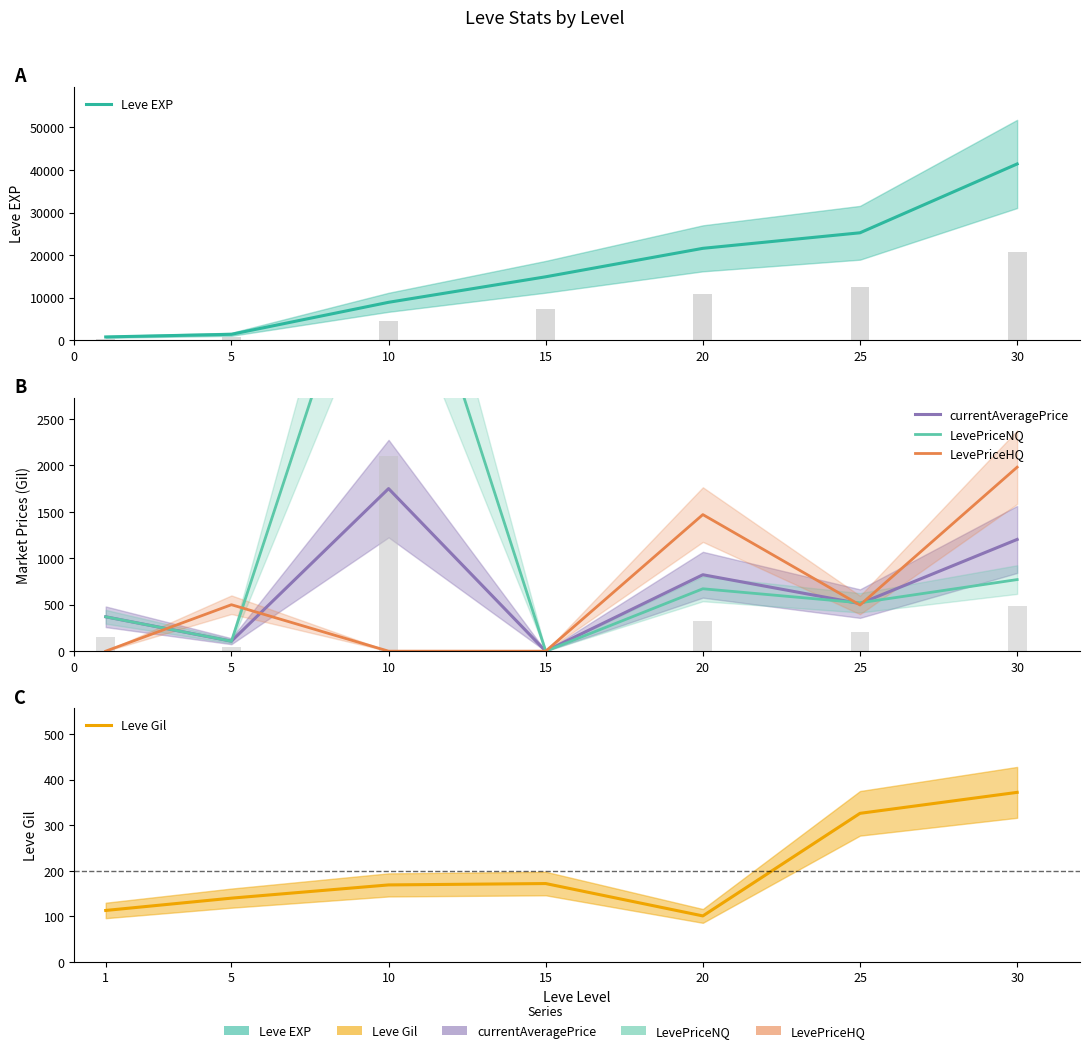

Are the bars grouped side by side (vs. stacked)?

Yes